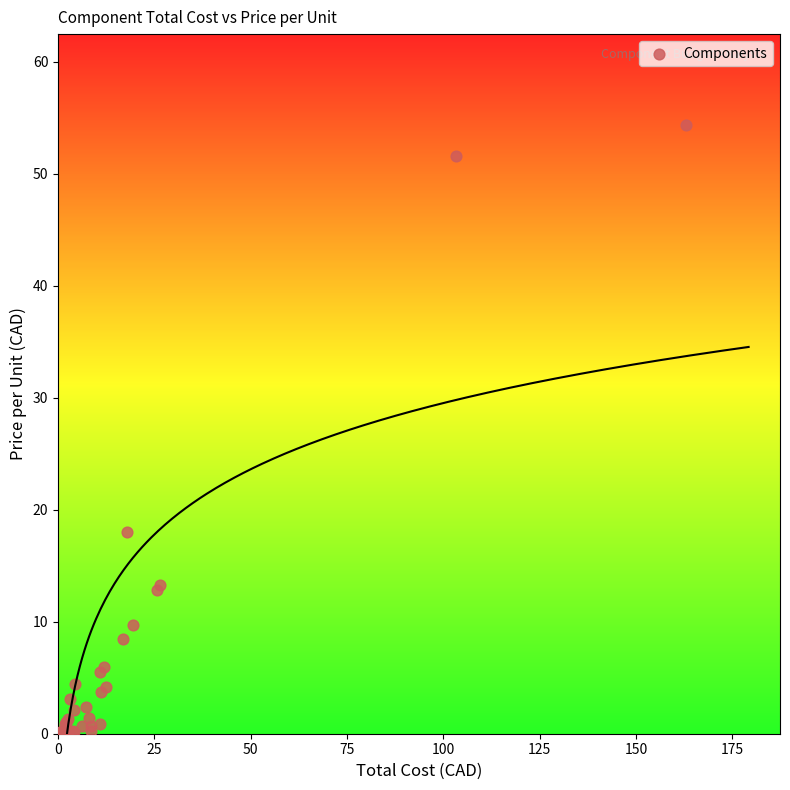

What Y value in the scatter plot is closest to 27?

18.0